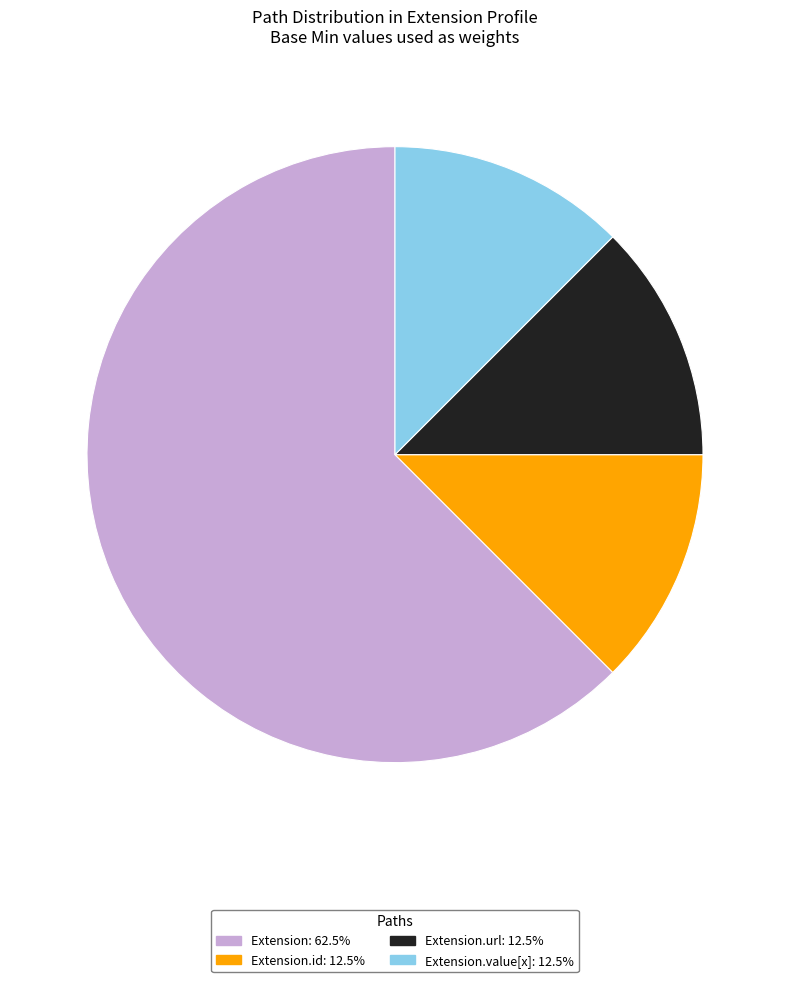

Is there any slice that represents more than half of the pie?

Yes